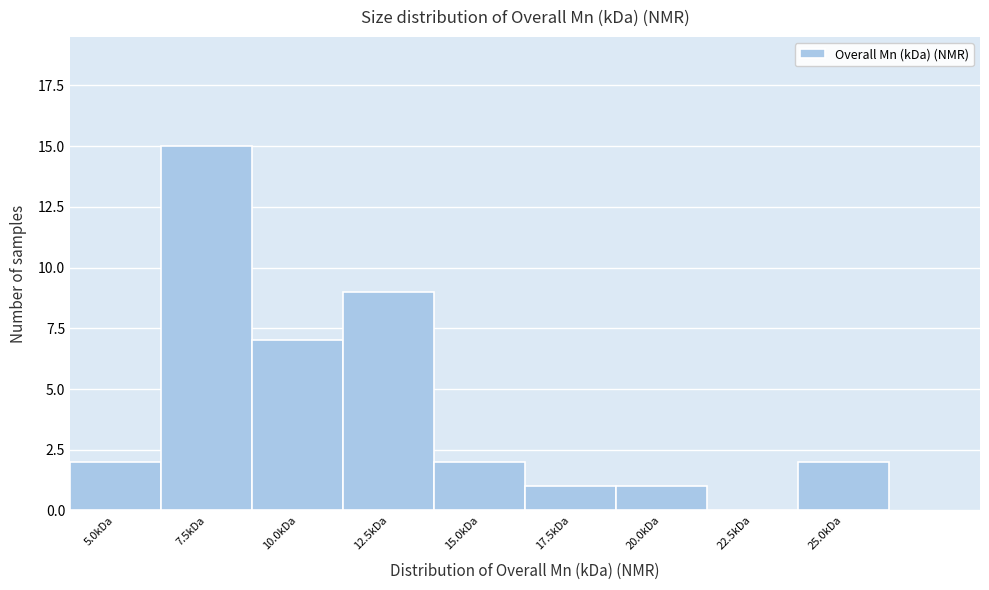

Reading right to left, what are all the values shown in this chart?

25.0kDa=2	22.5kDa=0	20.0kDa=1	17.5kDa=1	15.0kDa=2	12.5kDa=9	10.0kDa=7	7.5kDa=15	5.0kDa=2